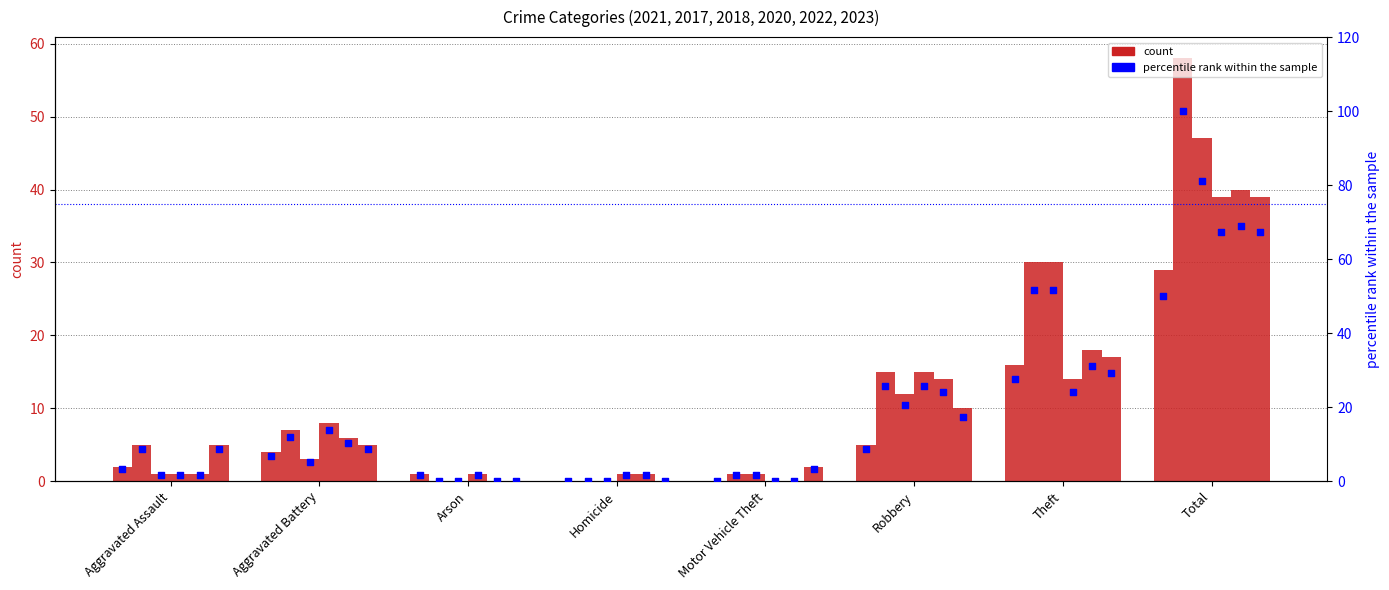

Approximately how many times larger is the value at Aggravated Battery compared to Arson?

4.0